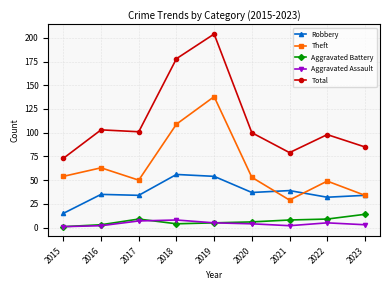

How many interior local peaks does the Theft series have?

3